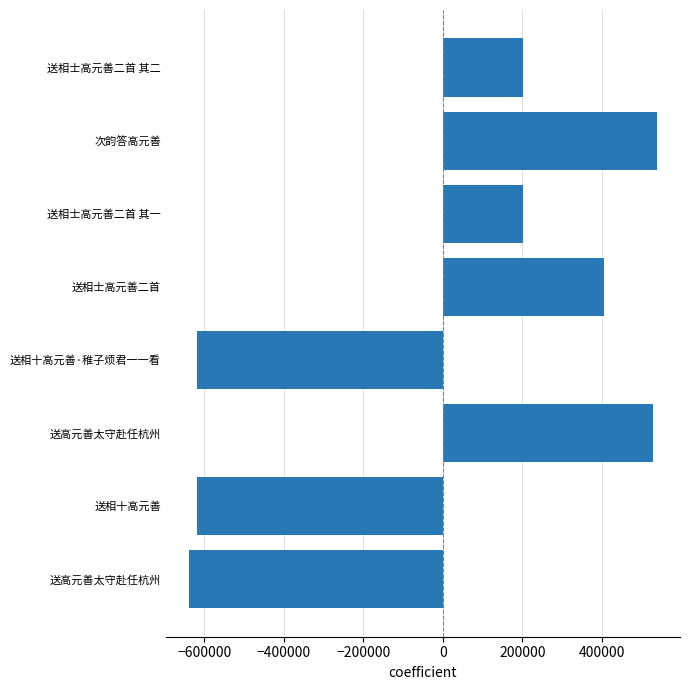

How many data points are above 202110?

4